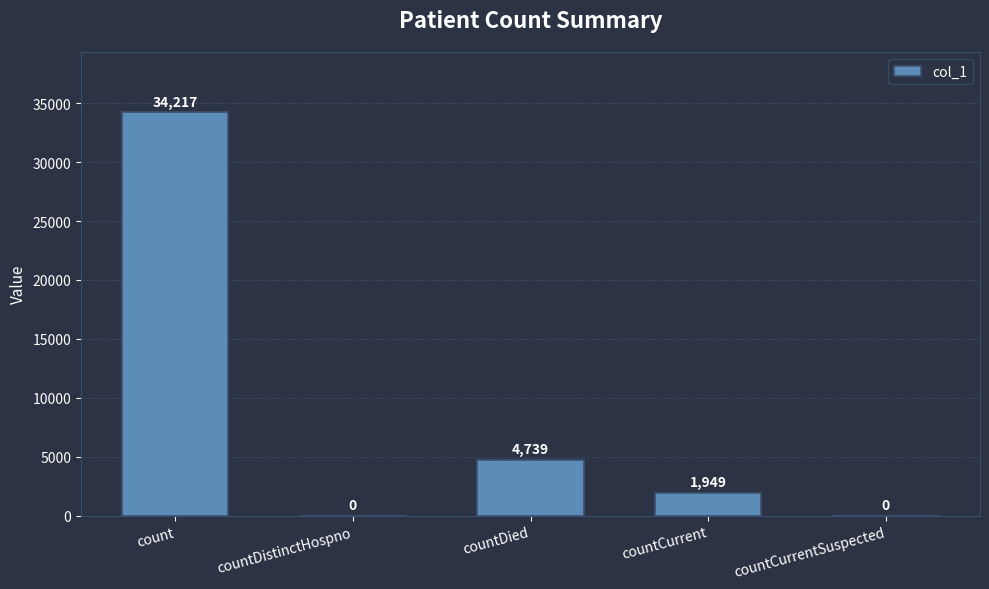

Which has a higher value, count or countCurrent?

count